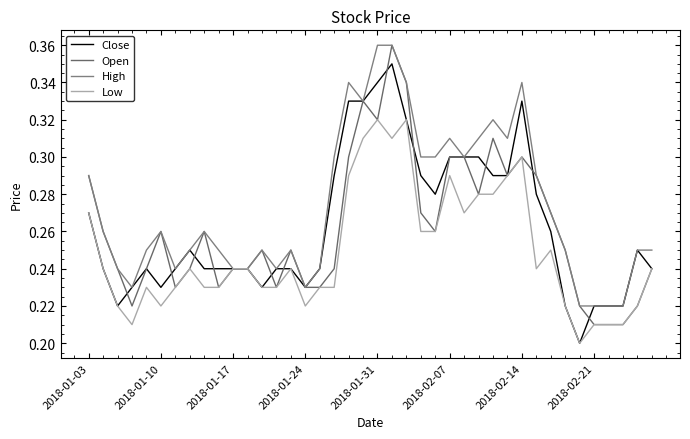

Is this an area chart (filled region under the line)?

No